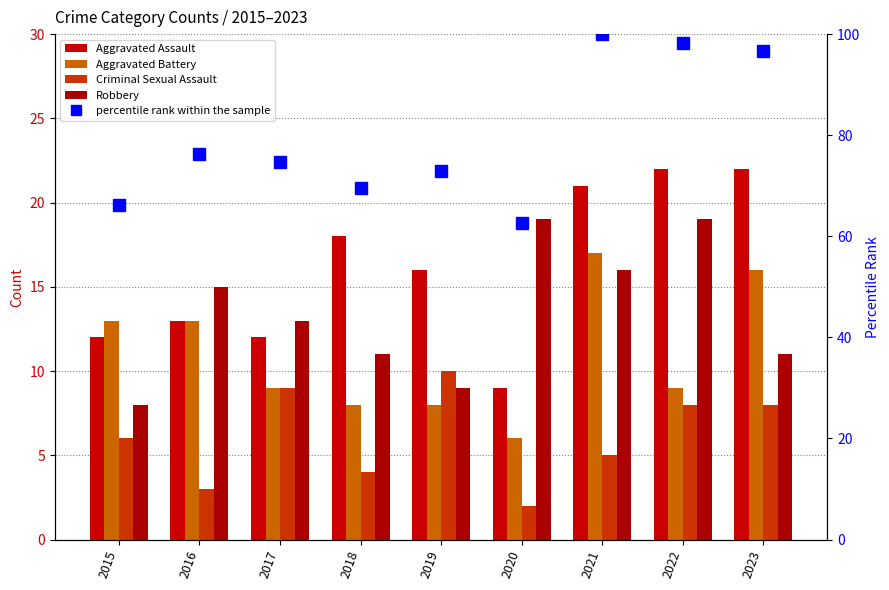

Reading left to right, list all the values displayed in this chart.

Aggravated Assault: 2015=12.0	2016=13.0	2017=12.0	2018=18.0	2019=16.0	2020=9.0	2021=21.0	2022=22.0	2023=22.0
Aggravated Battery: 2015=13.0	2016=13.0	2017=9.0	2018=8.0	2019=8.0	2020=6.0	2021=17.0	2022=9.0	2023=16.0
Criminal Sexual Assault: 2015=6.0	2016=3.0	2017=9.0	2018=4.0	2019=10.0	2020=2.0	2021=5.0	2022=8.0	2023=8.0
Robbery: 2015=8.0	2016=15.0	2017=13.0	2018=11.0	2019=9.0	2020=19.0	2021=16.0	2022=19.0	2023=11.0
percentile rank within the sample: 2015=66.1	2016=76.3	2017=74.6	2018=69.5	2019=72.9	2020=62.7	2021=100.0	2022=98.3	2023=96.6